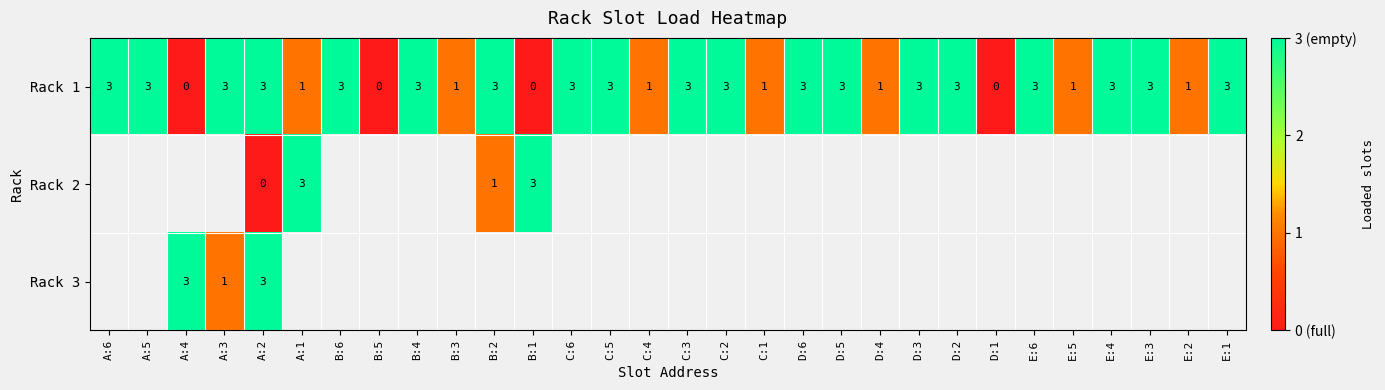

True or false: row_1 has a value of nan at C:6.

False